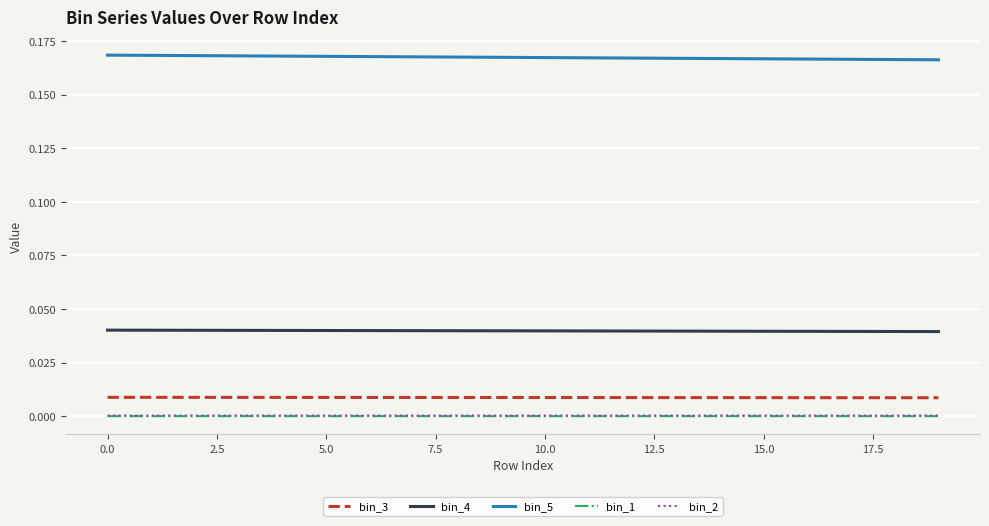

True or false: bin_2 and bin_5 intersect in this chart.

False